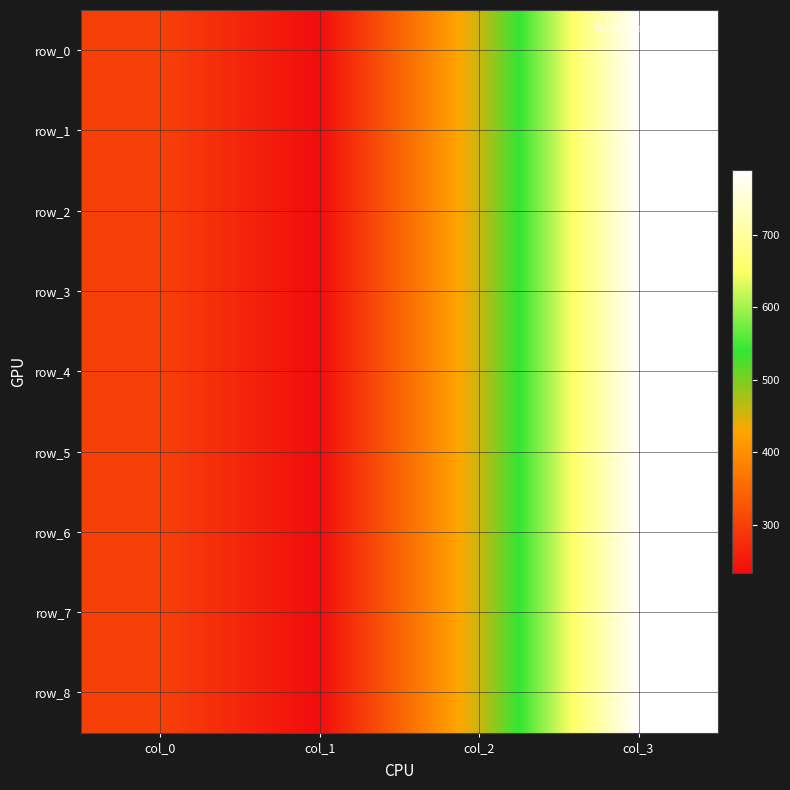

Reading left to right, extract all data points from this chart.

row_0: col_0=300	col_1=234	col_2=456	col_3=789
row_1: col_0=300	col_1=234	col_2=456	col_3=789
row_2: col_0=300	col_1=234	col_2=456	col_3=789
row_3: col_0=300	col_1=234	col_2=456	col_3=789
row_4: col_0=300	col_1=234	col_2=456	col_3=789
row_5: col_0=300	col_1=234	col_2=456	col_3=789
row_6: col_0=300	col_1=234	col_2=456	col_3=789
row_7: col_0=300	col_1=234	col_2=456	col_3=789
row_8: col_0=300	col_1=234	col_2=456	col_3=789